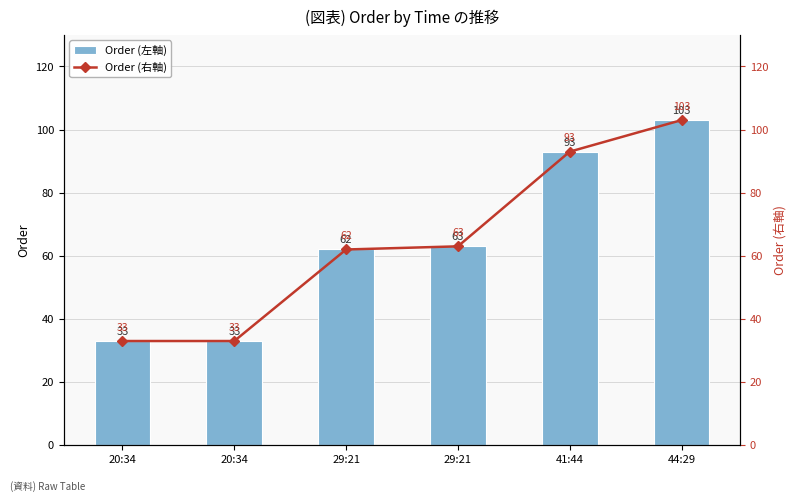

Which category has the highest value in the Order (左軸) series?

44:29